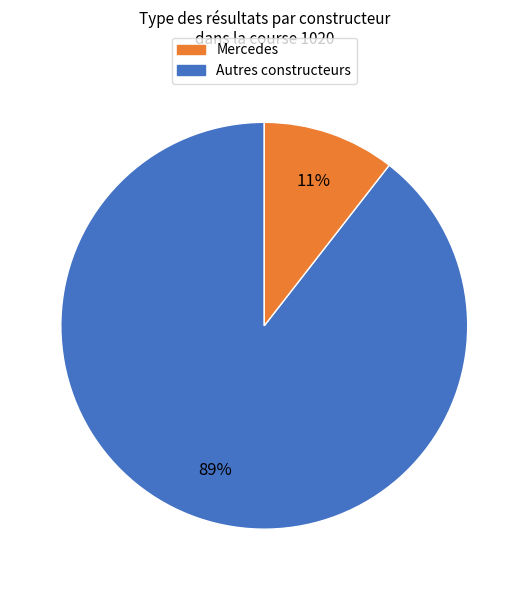

To the nearest percent, what is the average slice percentage?

50%